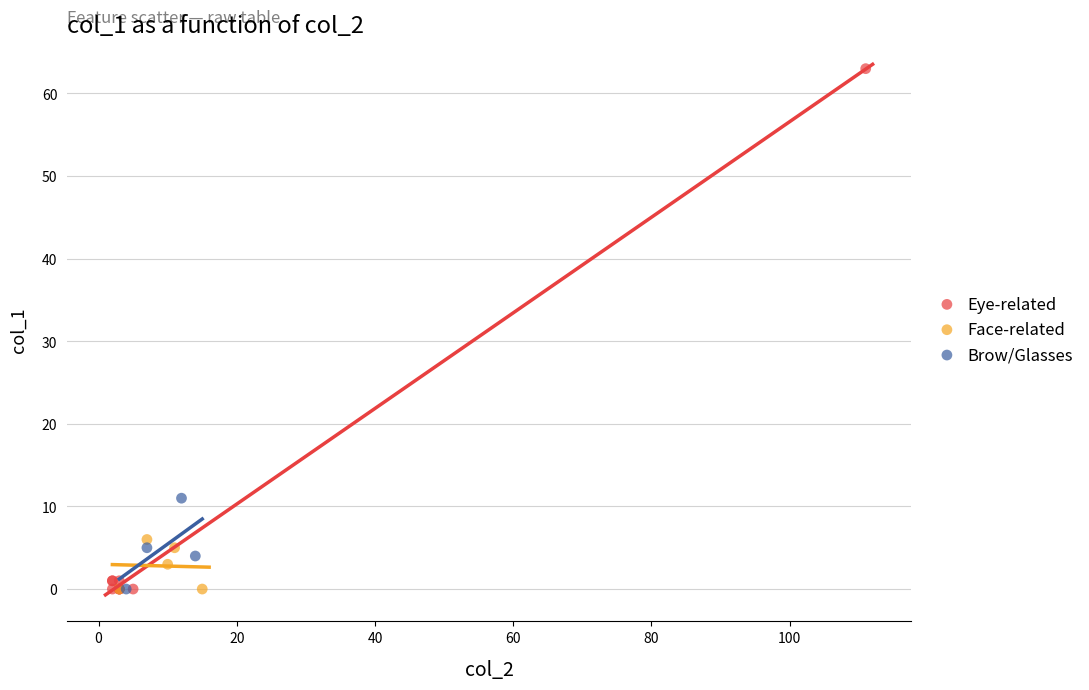

Which series contains the highest Y value?

Eye-related